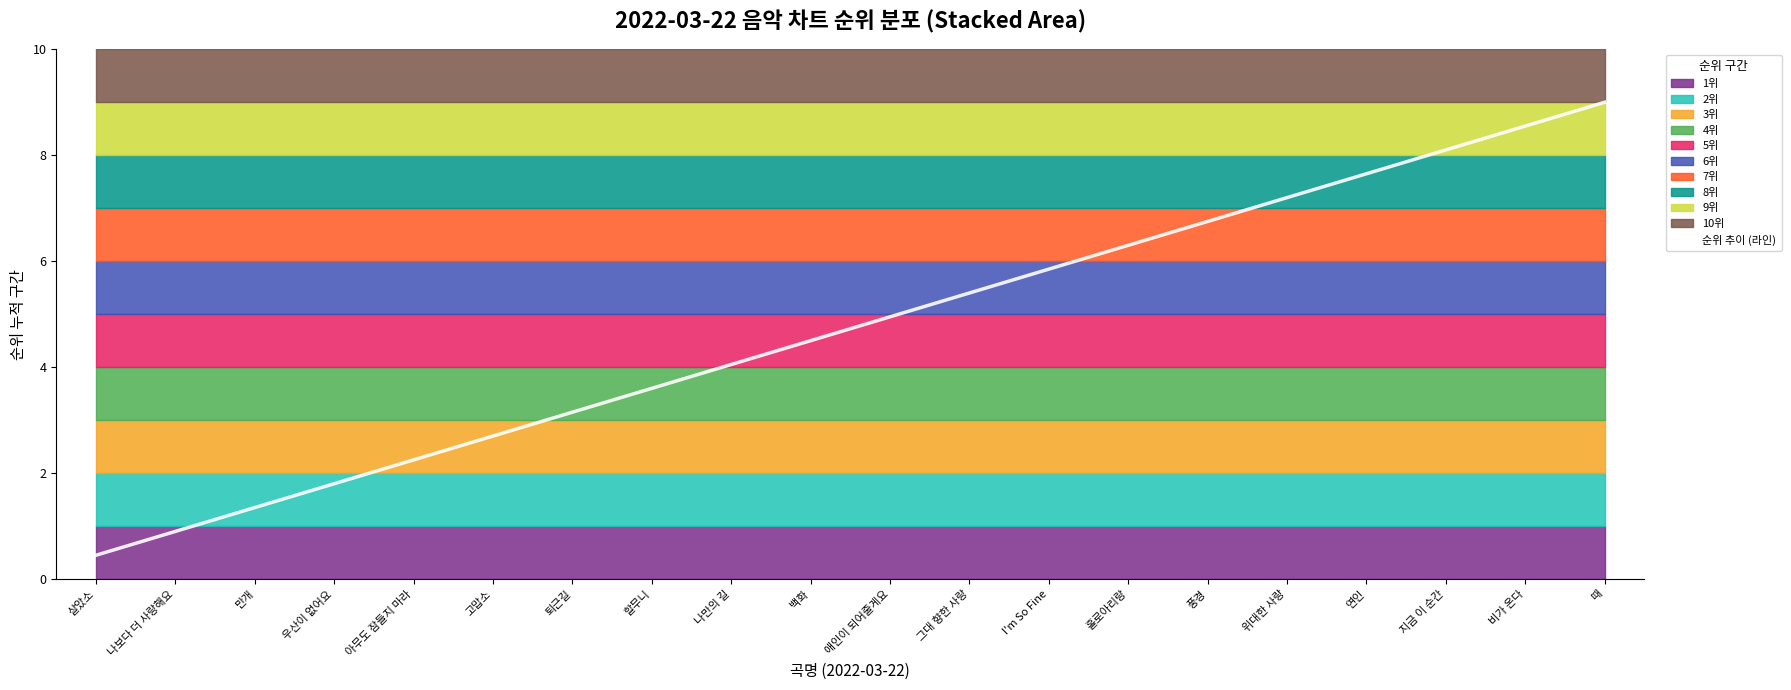

The chart shows a value of 8.1 at 지금 이 순간. True or false?

True